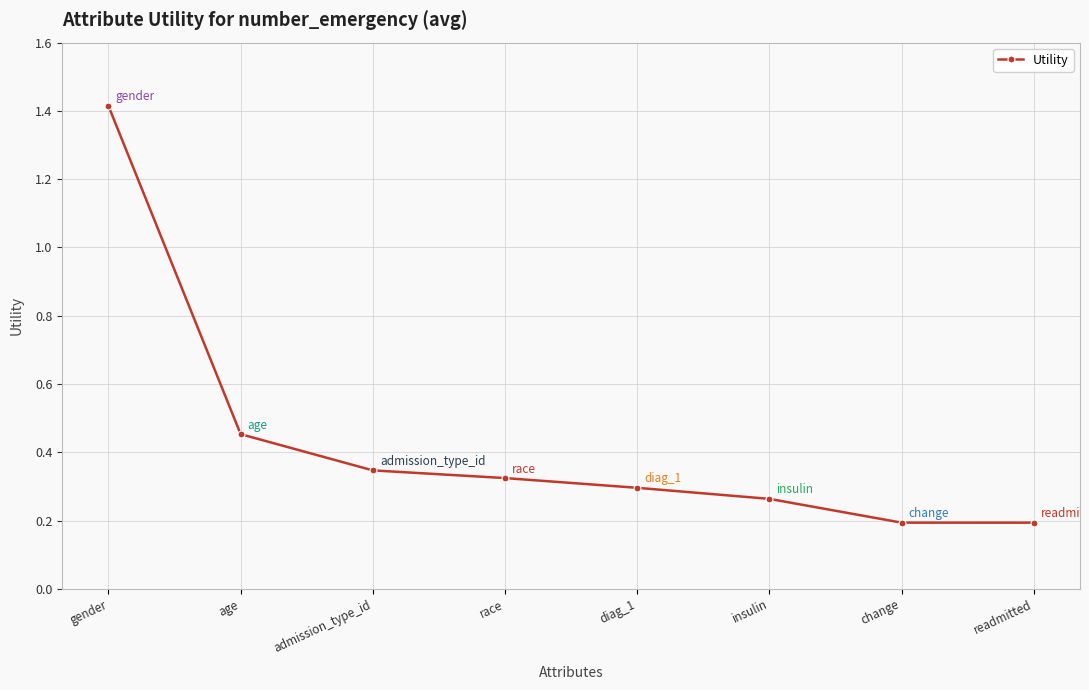

What is the sum of all values?

3.5